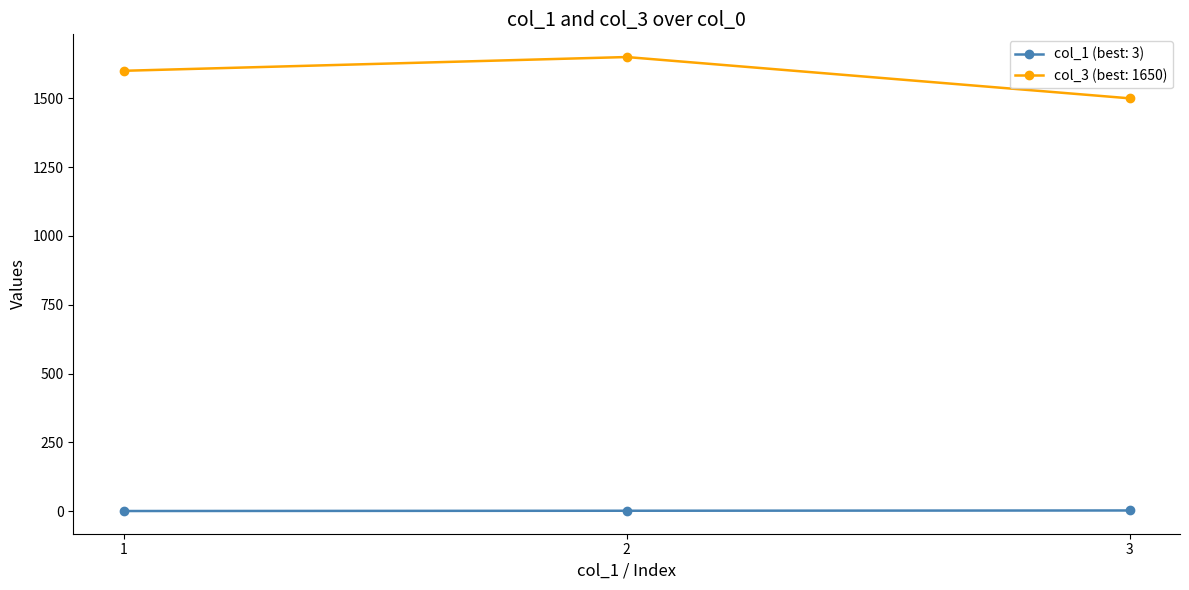

What is the greatest value displayed?

1650